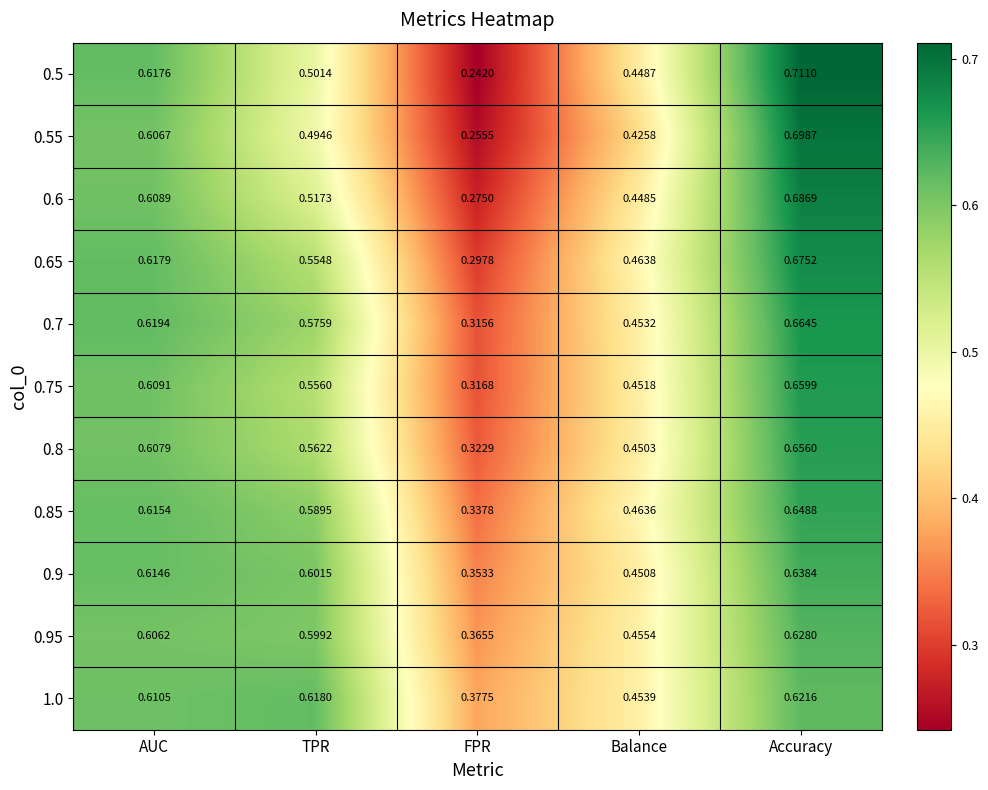

At which category does the chart reach its peak across all series?

Accuracy